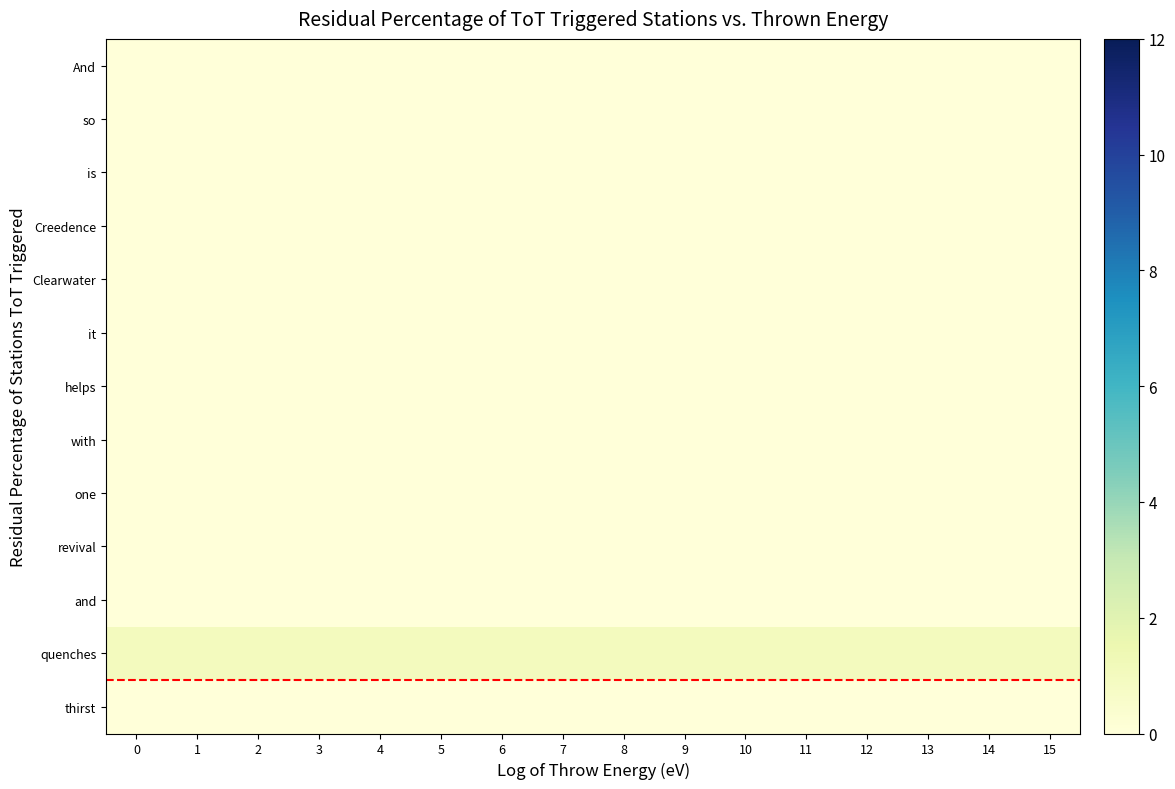

Which series has the largest total across all categories?

row_11